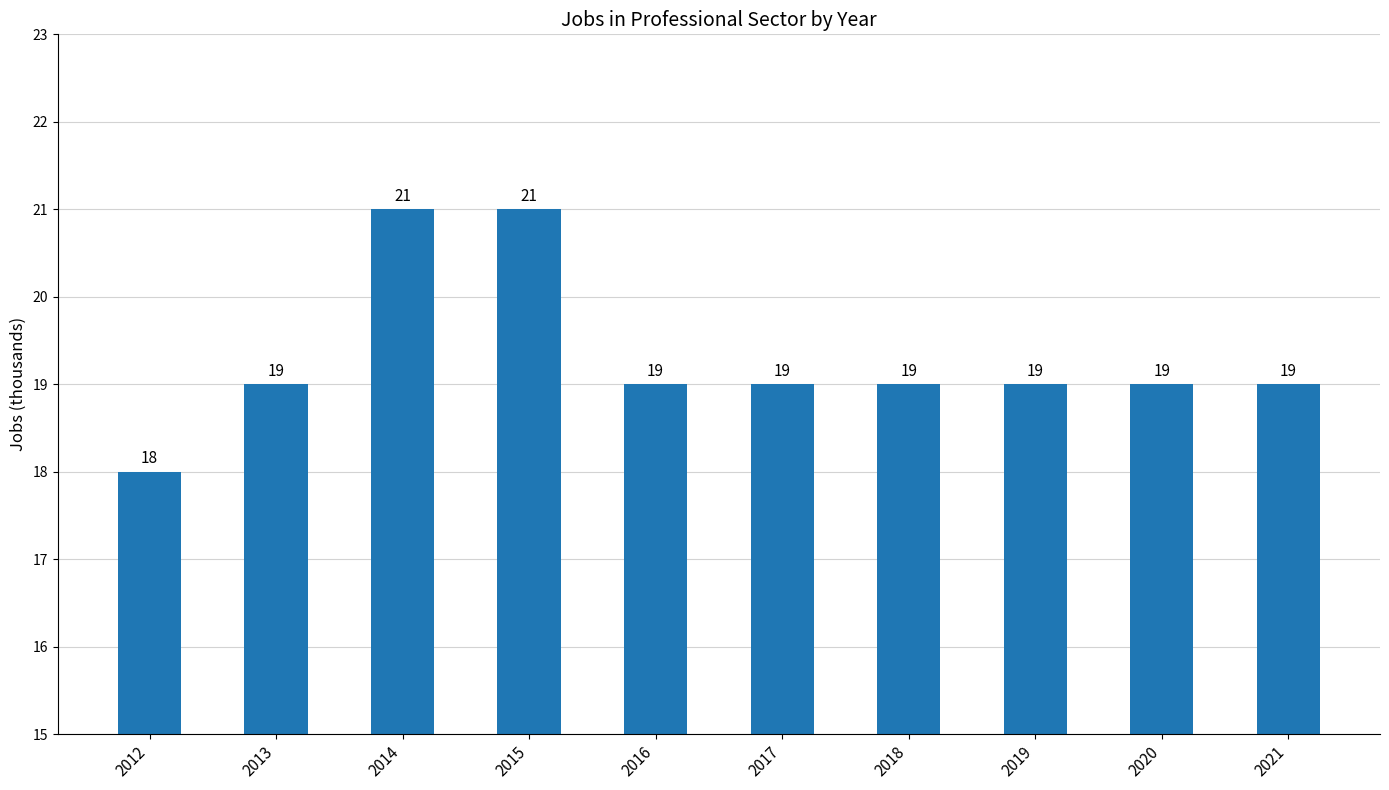

What is the sum of the values at 2016 and 2014?

40